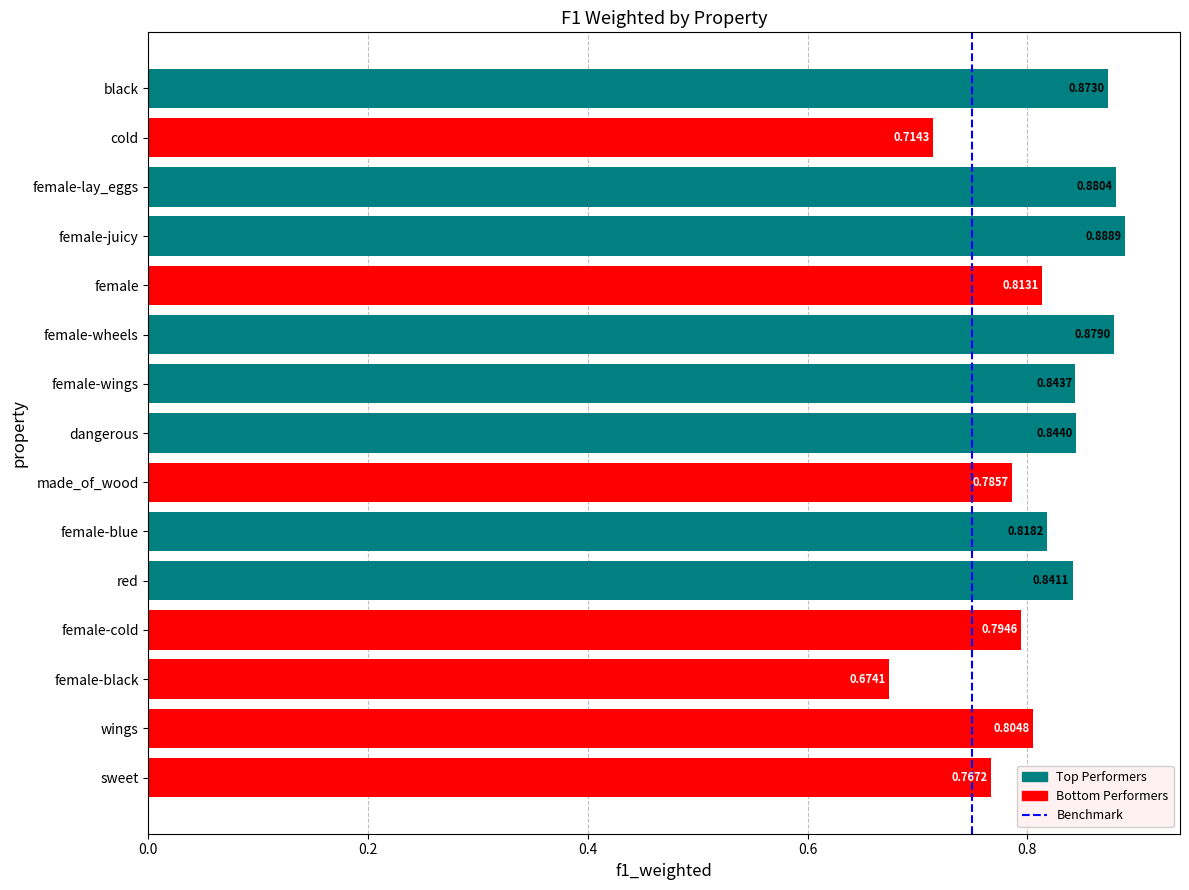

What is the sum of all values?

12.2